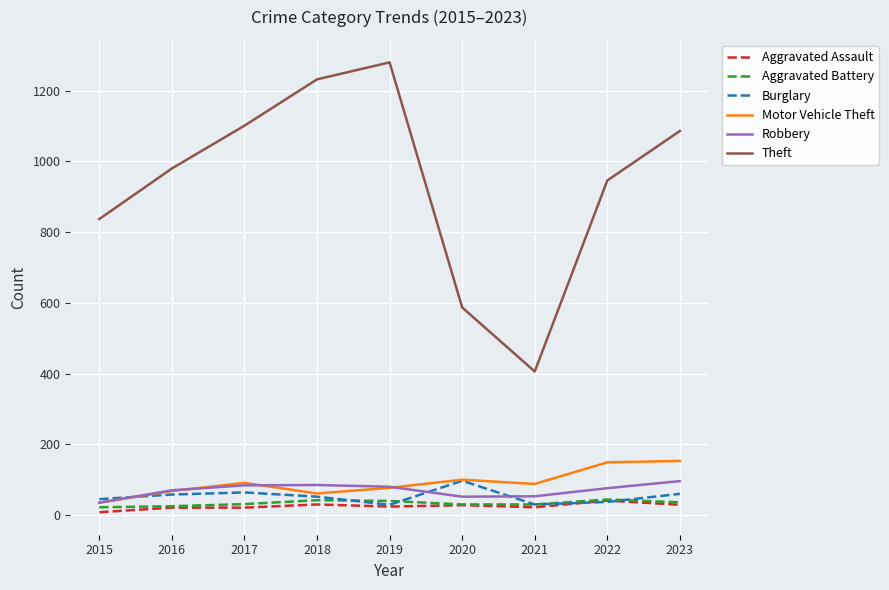

Read the Robbery value at 2022.

76